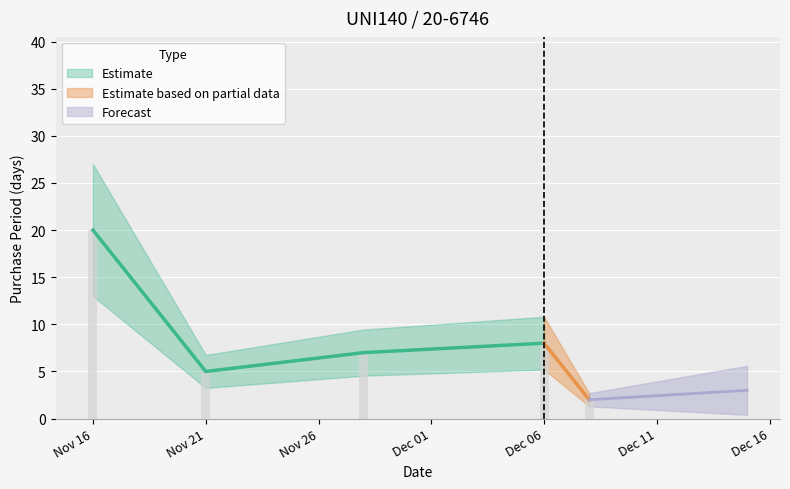

Which has a higher value, 2017-12-06 or 2017-11-28?

2017-12-06